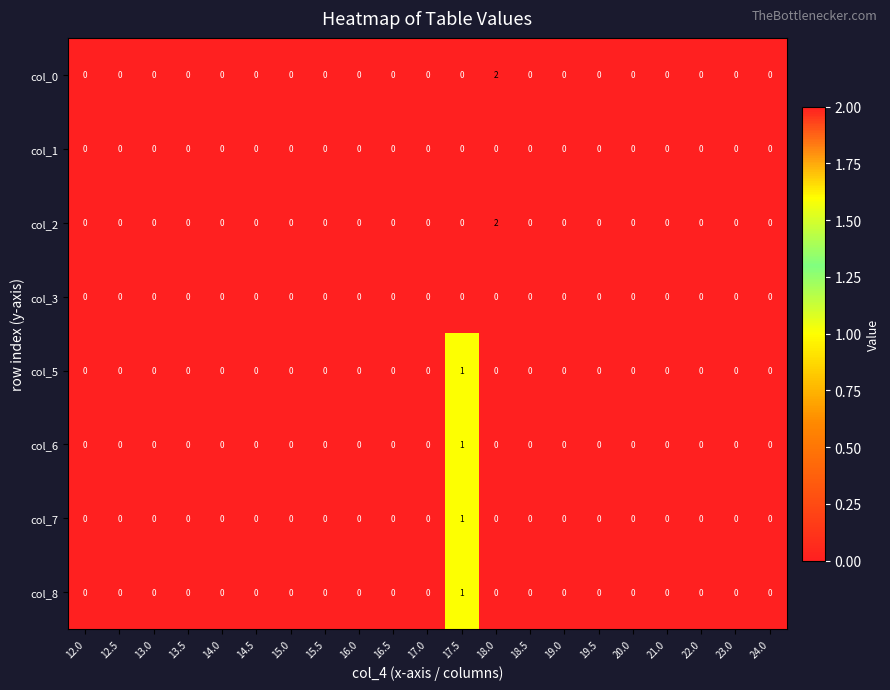

The value of col_5 at 19.0 is -1. True or false?

False